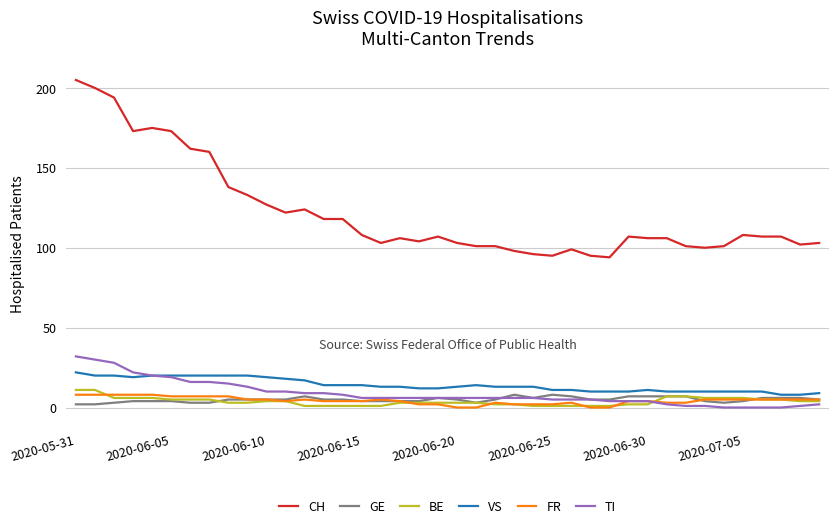

What are all the series names shown in the legend?

CH, GE, BE, VS, FR, TI